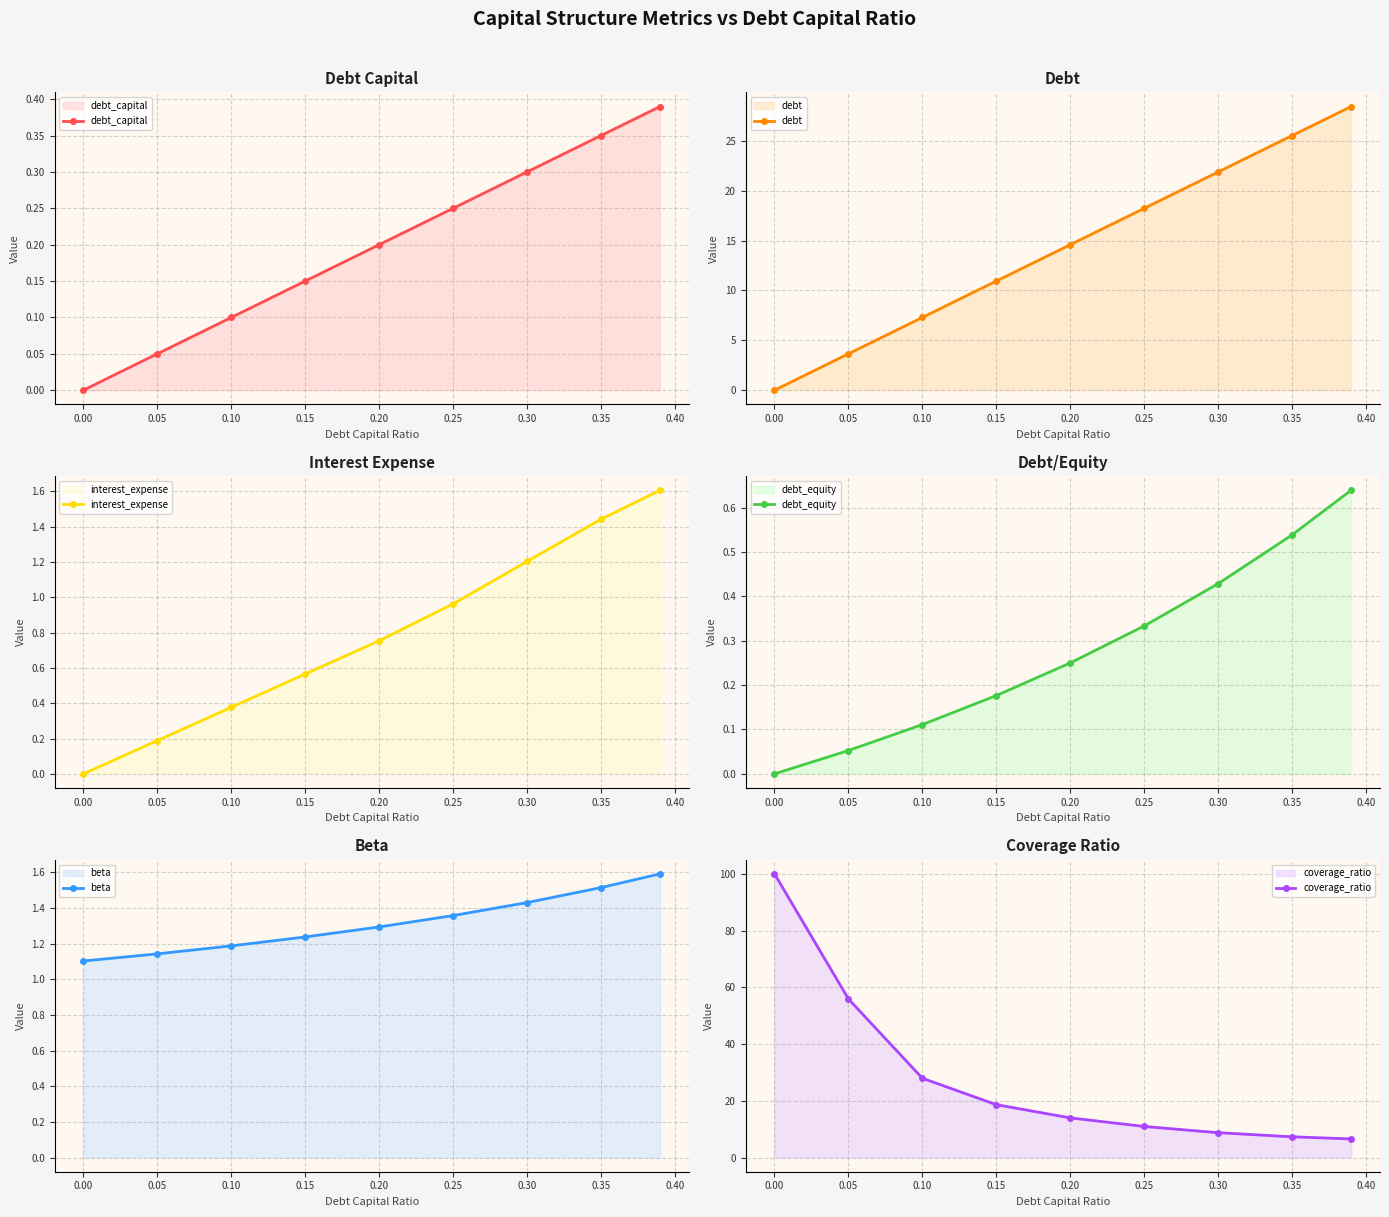

True or false: debt and debt_equity intersect in this chart.

False